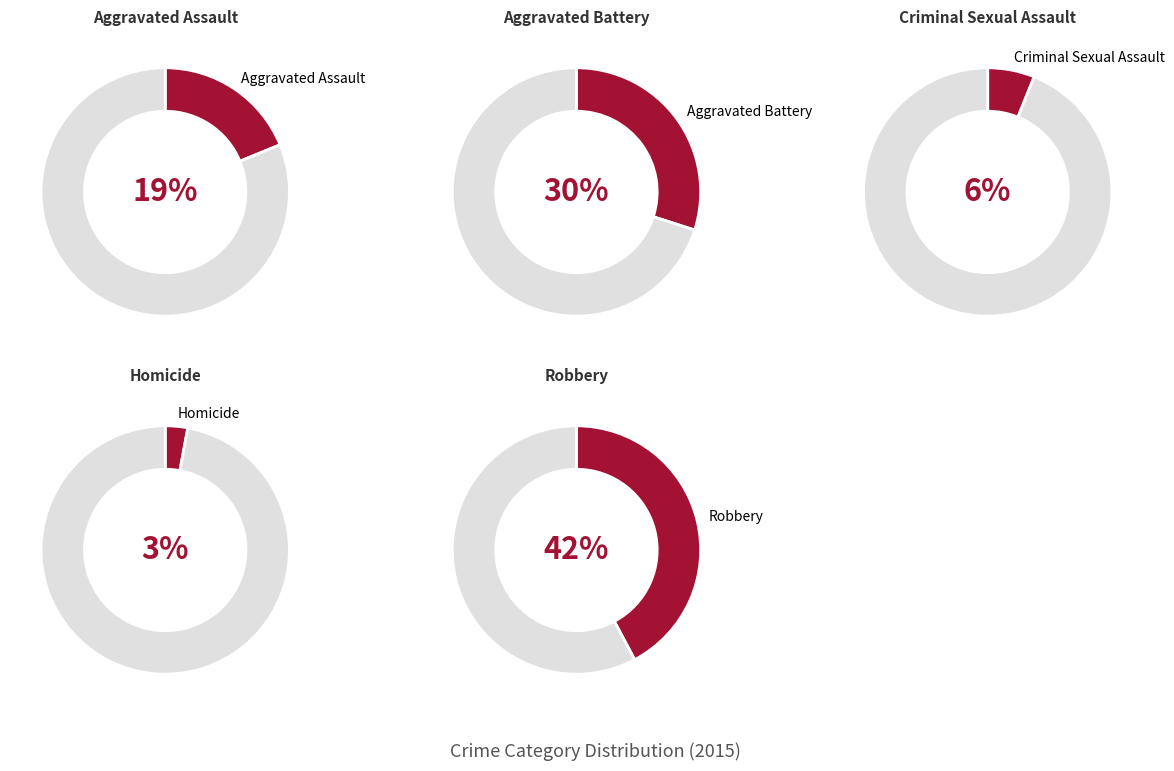

To the nearest percent, what is the difference between the largest and smallest slice percentages?

39%